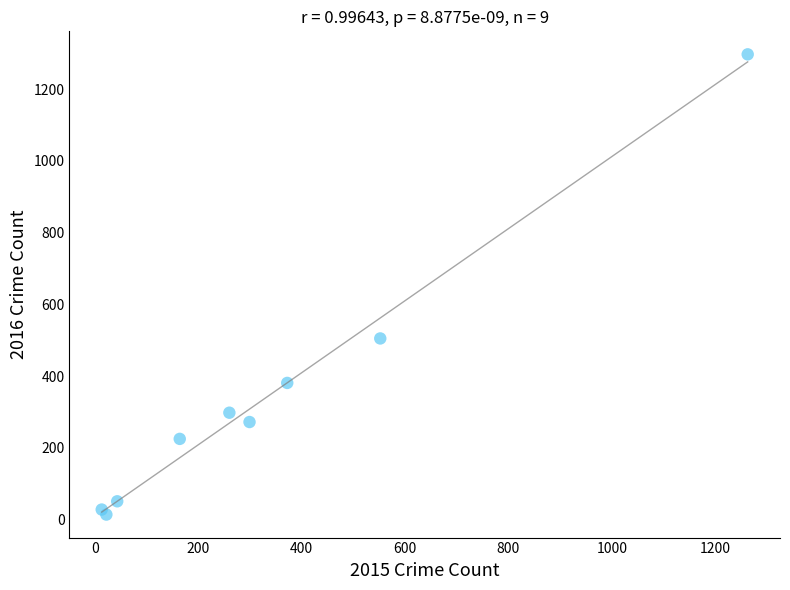

What Y value in the scatter plot is closest to 655?

505